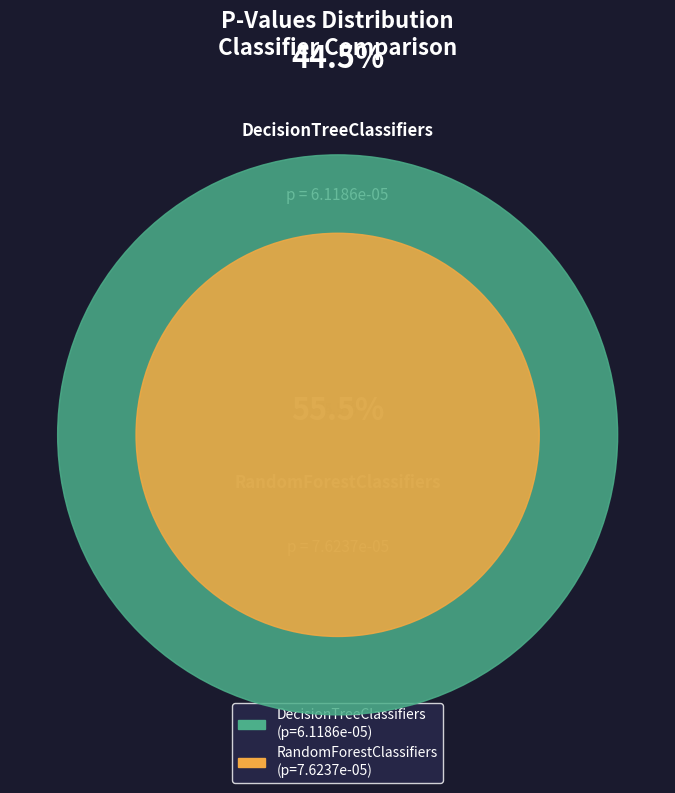

To the nearest percent, what portion does RandomForestClassifiers represent?

55%